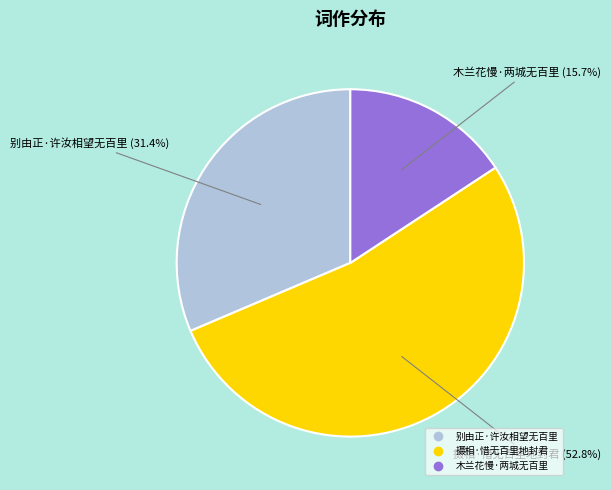

Between 木兰花慢·两城无百里 and 别由正·许汝相望无百里, which is larger?

别由正·许汝相望无百里